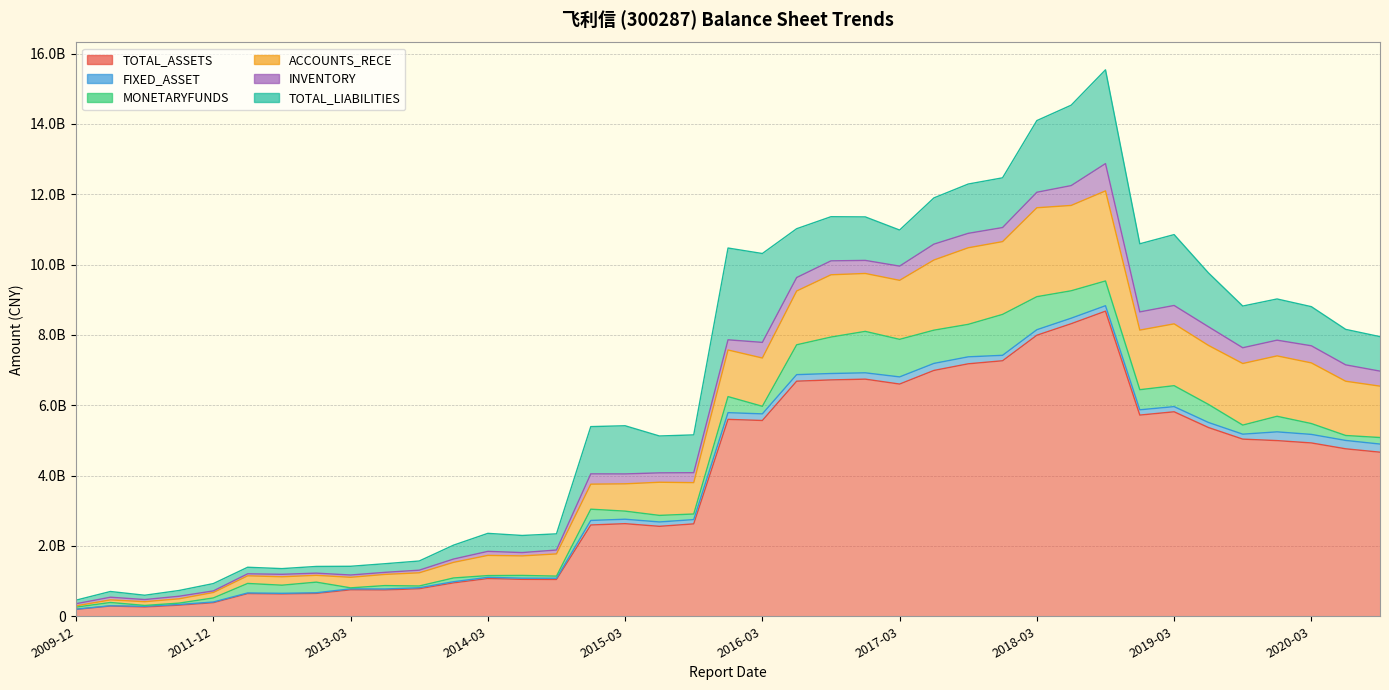

Rank the series at 2015-06 from highest to lowest value.

TOTAL_ASSETS, TOTAL_LIABILITIES, ACCOUNTS_RECE, INVENTORY, MONETARYFUNDS, FIXED_ASSET